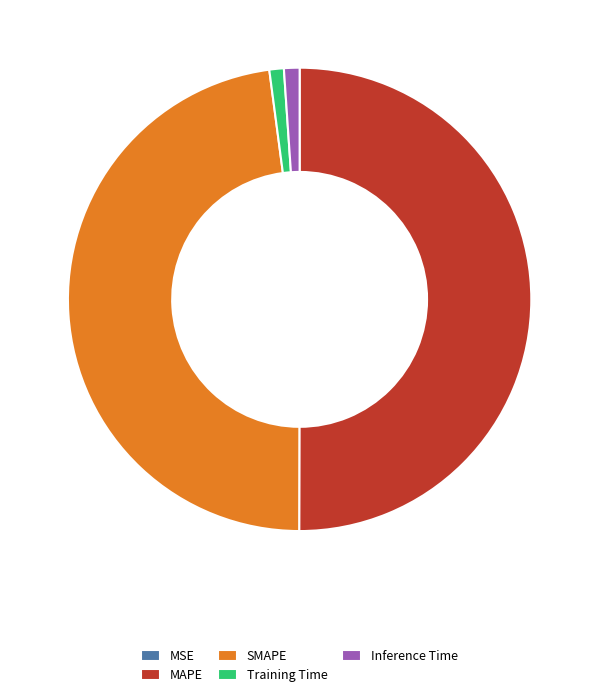

The MAPE slice represents 50% of the pie. True or false?

True